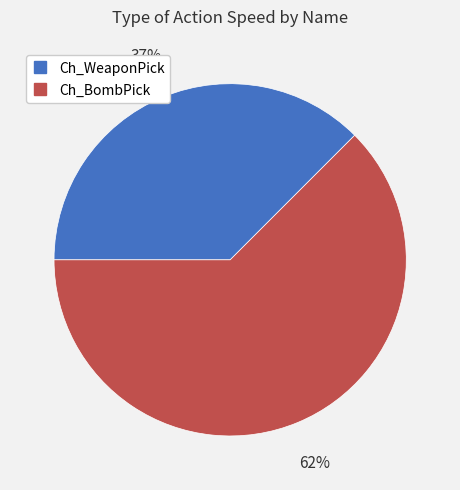

Does any single category account for the majority?

Yes